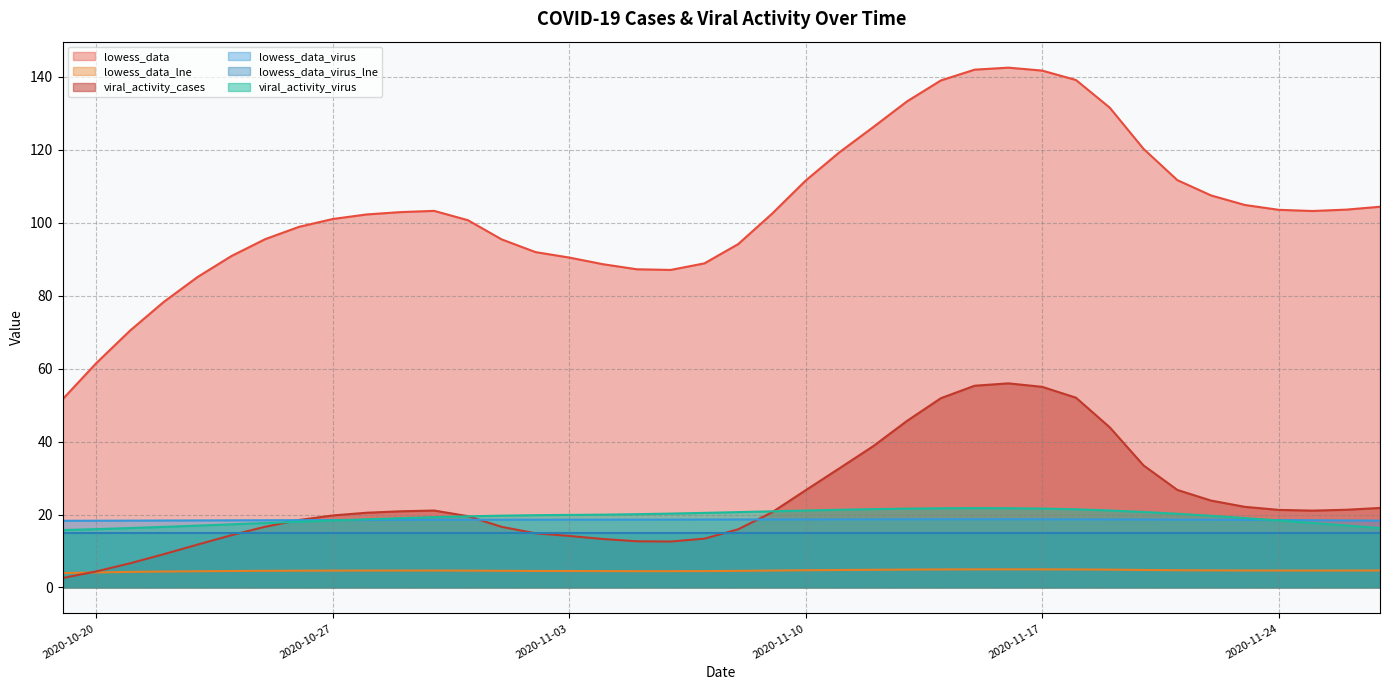

In lowess_data, how many points are higher than both neighbors (excluding endpoints)?

2